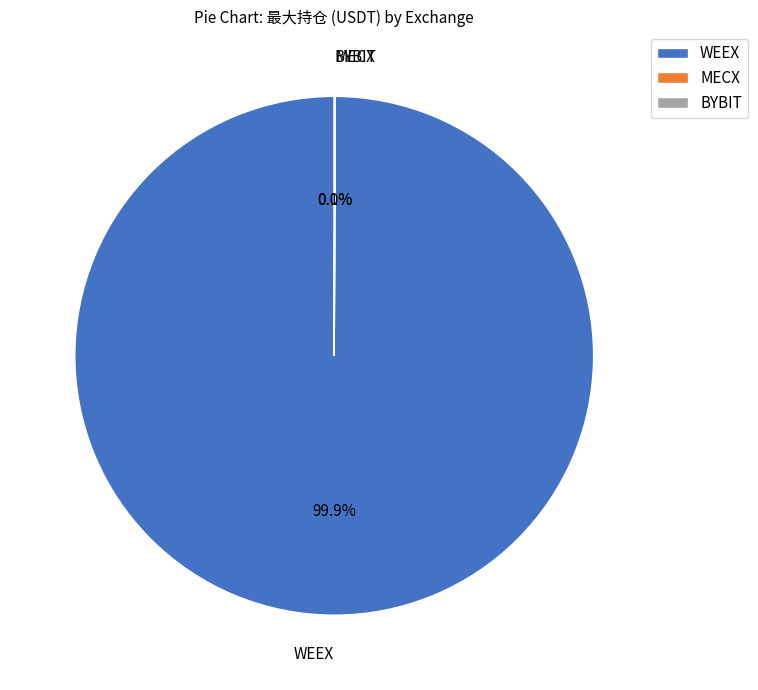

Which slice is the largest?

WEEX